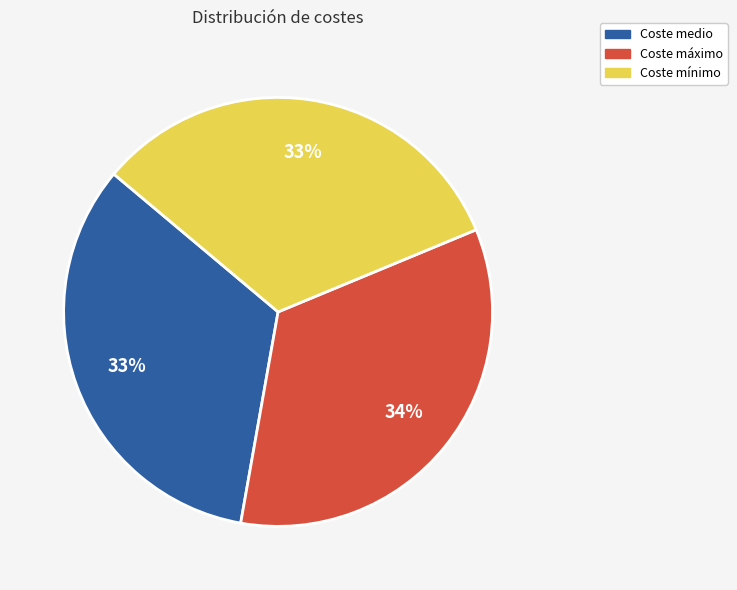

Is there any slice that represents more than half of the pie?

No